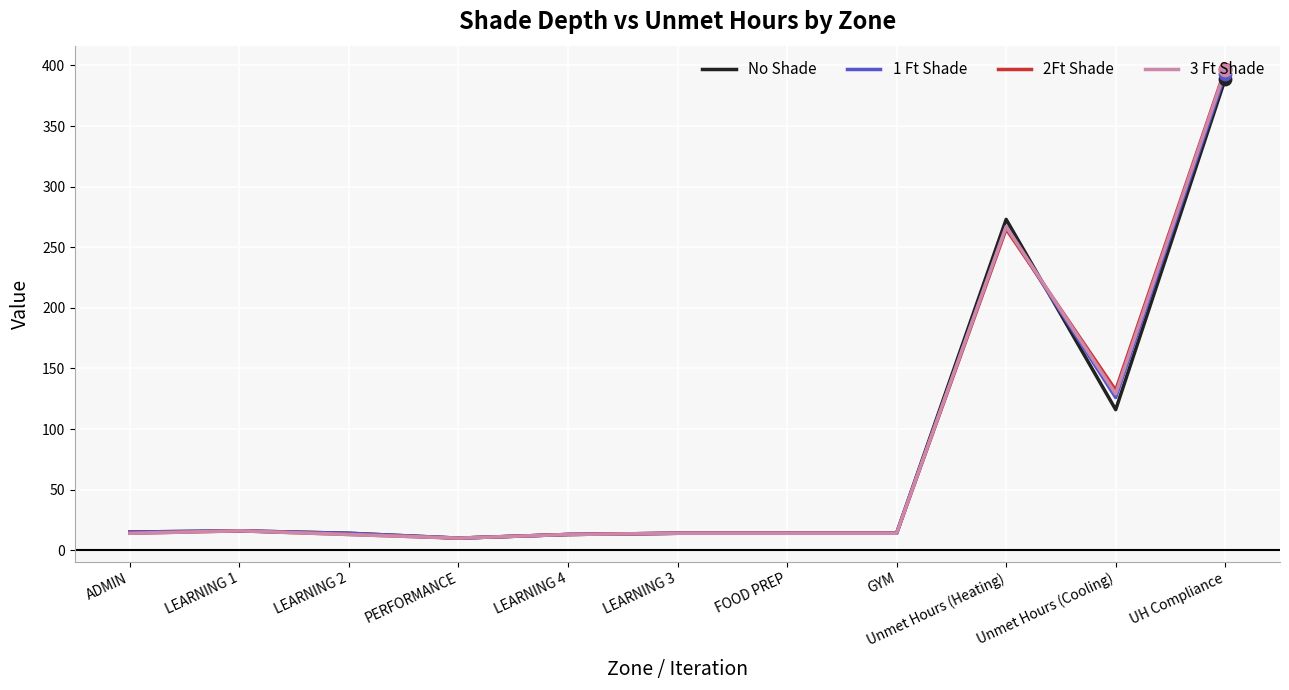

Which series has the largest range (max minus min)?

2Ft Shade